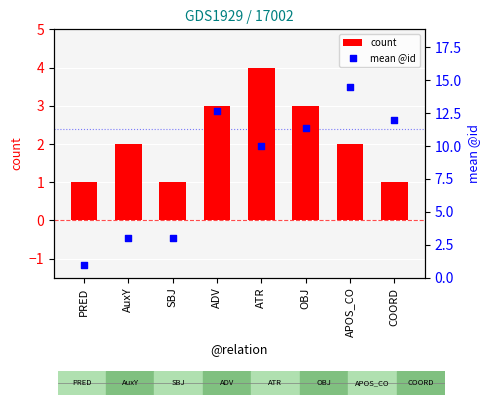

Which series contains the highest Y value?

mean @id